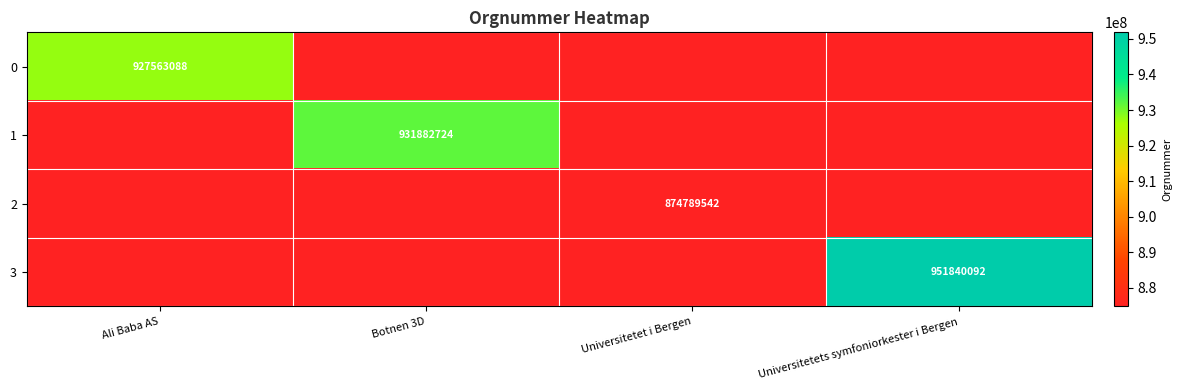

At which category does the chart reach its minimum across all series?

Universitetet i Bergen